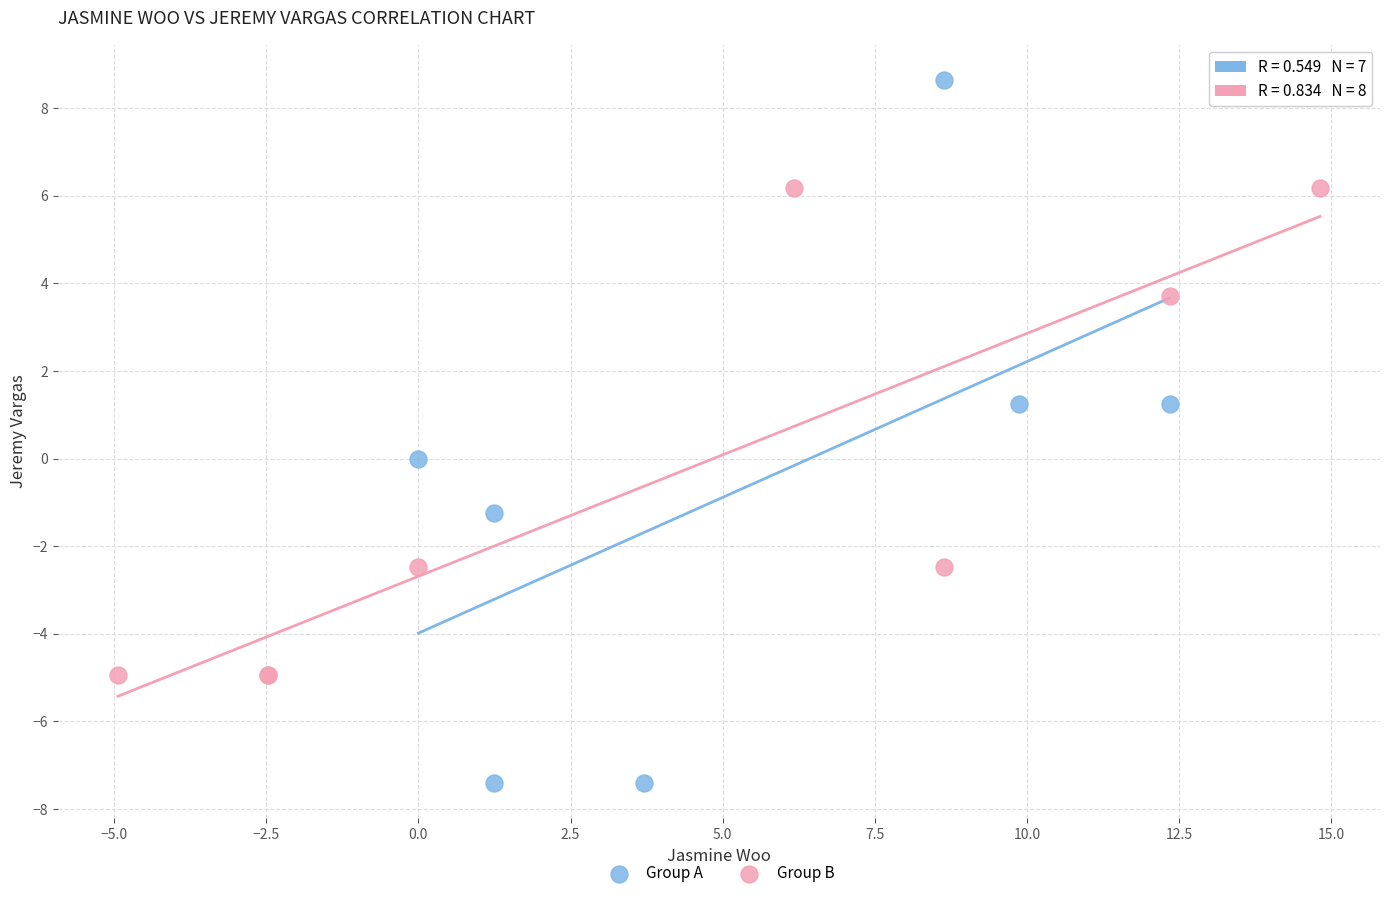

Which series has the widest spread of Y values?

Group A